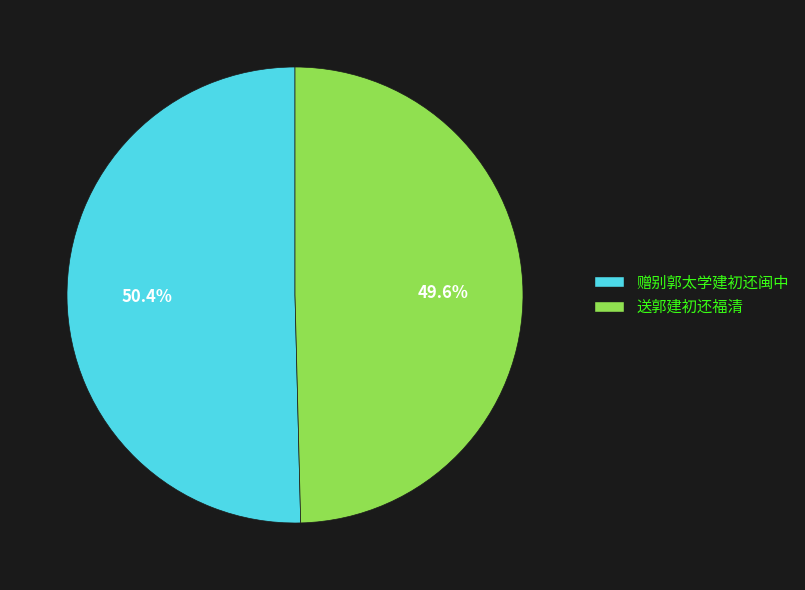

To the nearest percent, what is the difference between the 赠别郭太学建初还闽中 and 送郭建初还福清 slice percentages?

1%